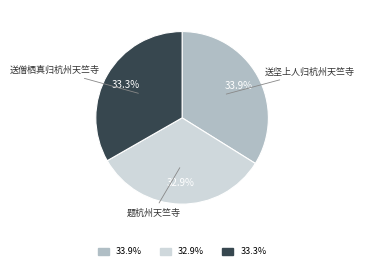

Is there a majority slice in this chart?

No